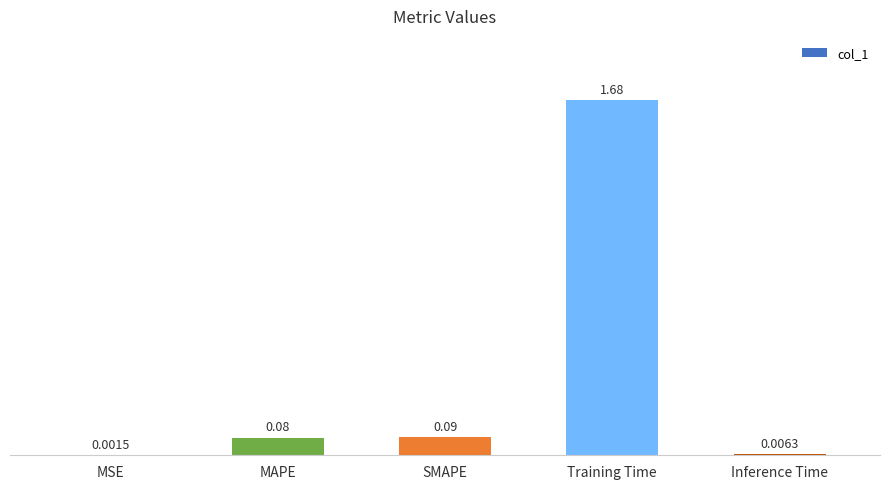

Which has a higher value, Inference Time or MSE?

Inference Time